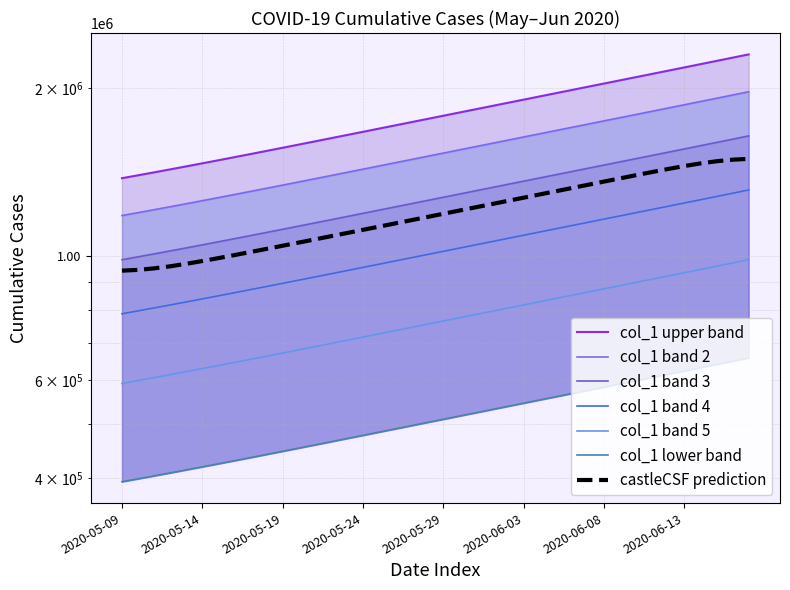

What is the label of the 40th point from the right?

2020-05-09